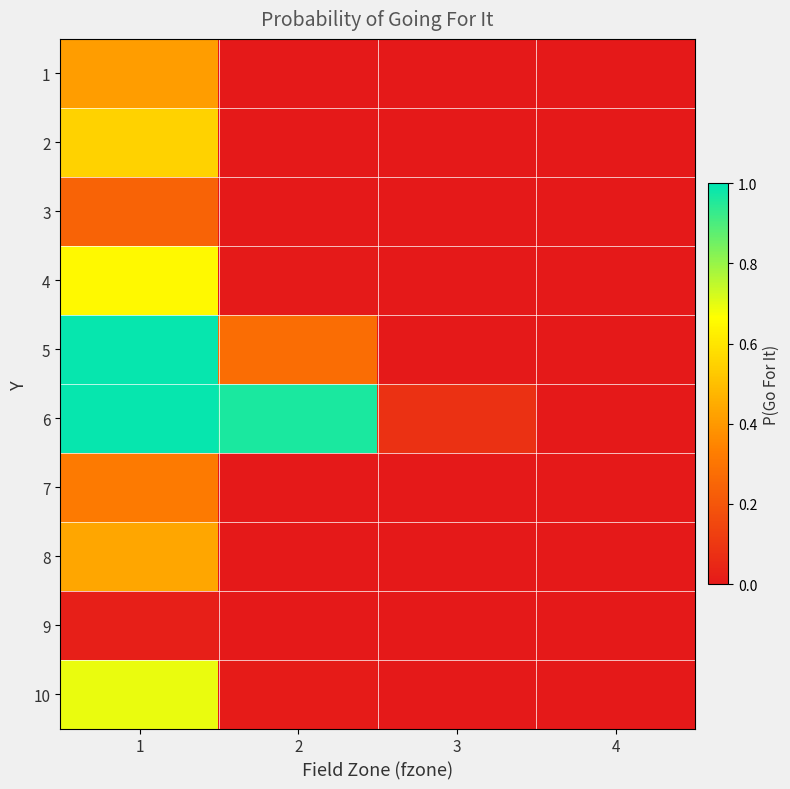

Reading right to left, transcribe all the data shown in this chart.

1: 4=0.0	3=0.0	2=0.0	1=0.4
2: 4=0.0	3=0.0	2=0.0	1=0.6
3: 4=0.0	3=0.0	2=0.0	1=0.2
4: 4=0.0	3=0.0	2=0.0	1=0.7
5: 4=0.0	3=0.0	2=0.3	1=1.0
6: 4=0.0	3=0.1	2=1.0	1=1.0
7: 4=0.0	3=0.0	2=0.0	1=0.3
8: 4=0.0	3=0.0	2=0.0	1=0.4
9: 4=0.0	3=0.0	2=0.0	1=0.0
10: 4=0.0	3=0.0	2=0.0	1=0.7